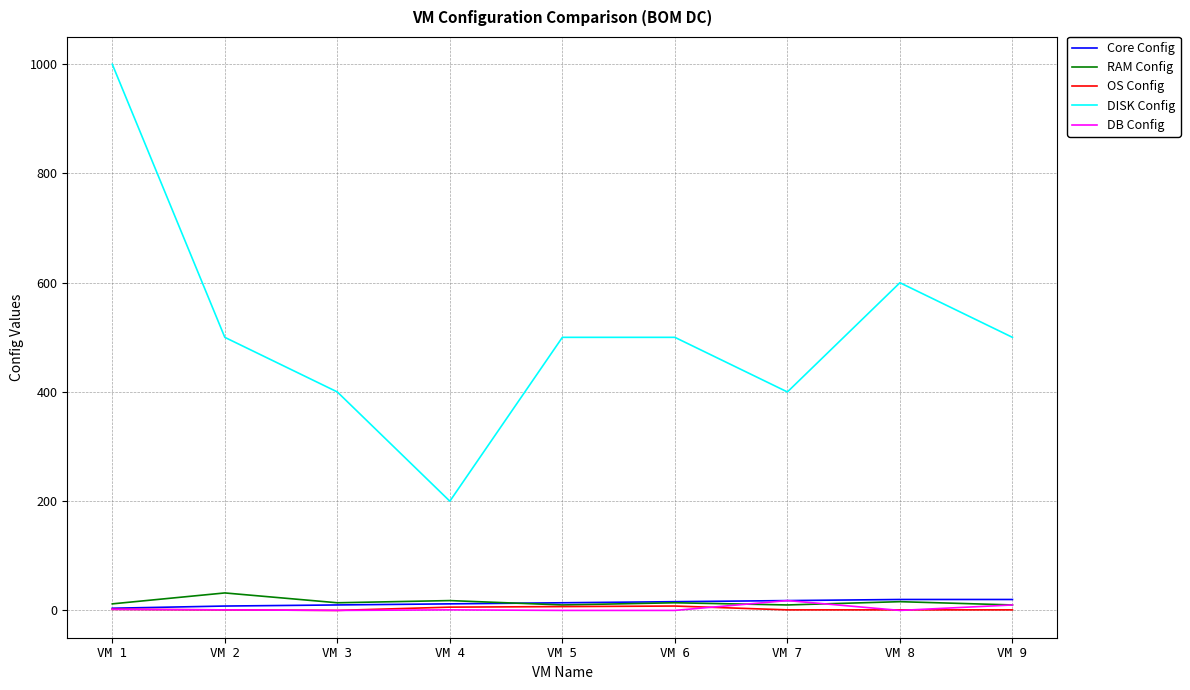

Where does the DISK Config series first go above 500?

VM 1